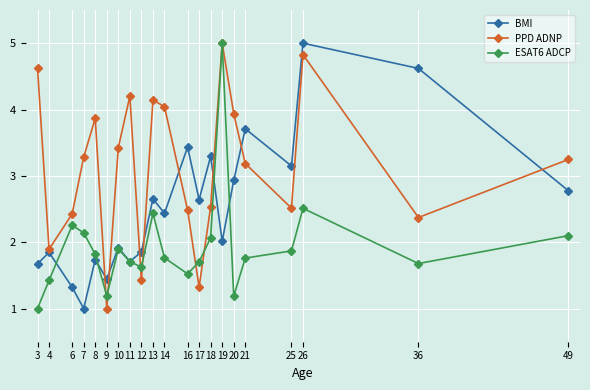

At which category does BMI reach its first local valley?

7